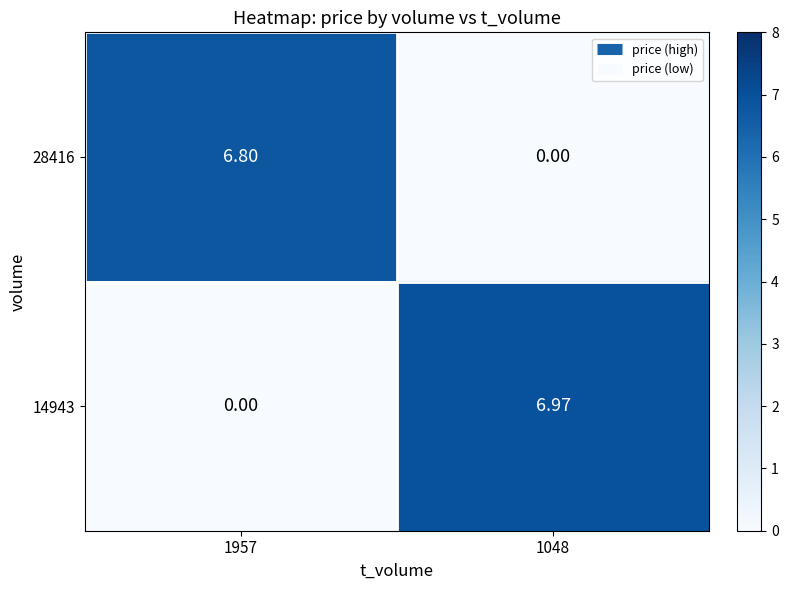

Is the value of 28416 at 1957 greater than the value of 14943 at 1048?

No